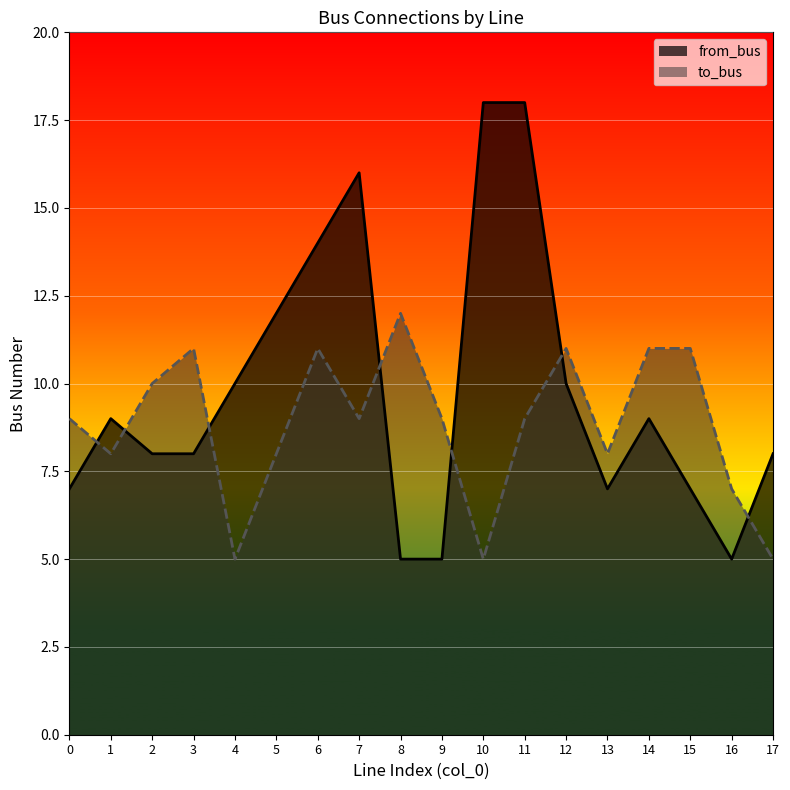

Which has a higher value, 2 or 17?

2